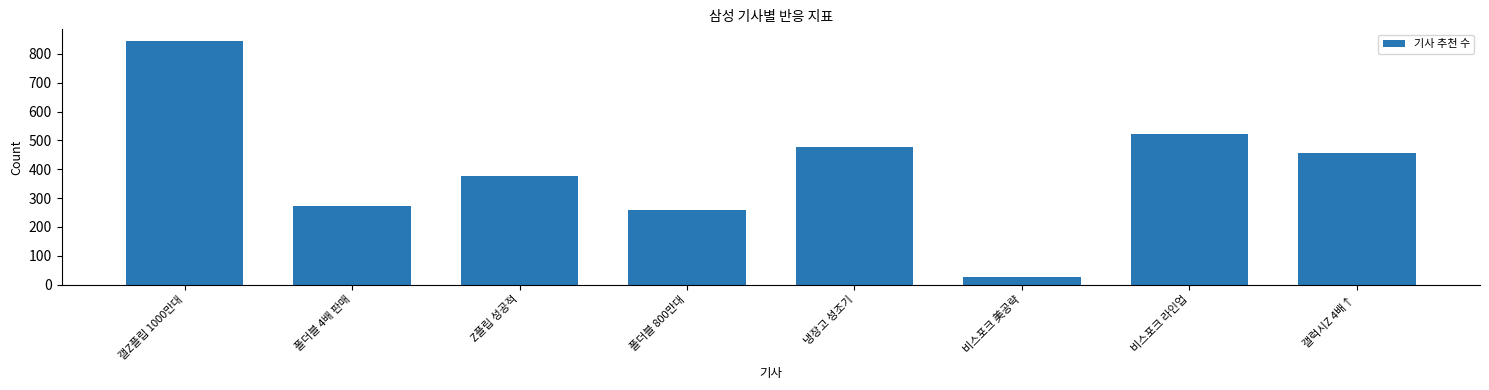

What value does the data have at Z플립 성공적, to the nearest 100?

400